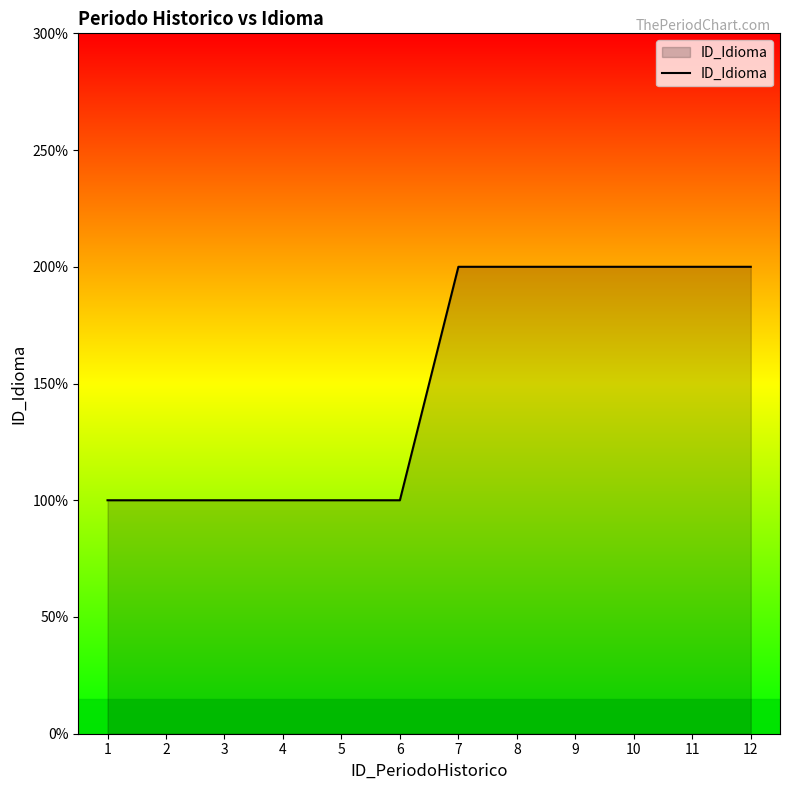

What is the average value?

2